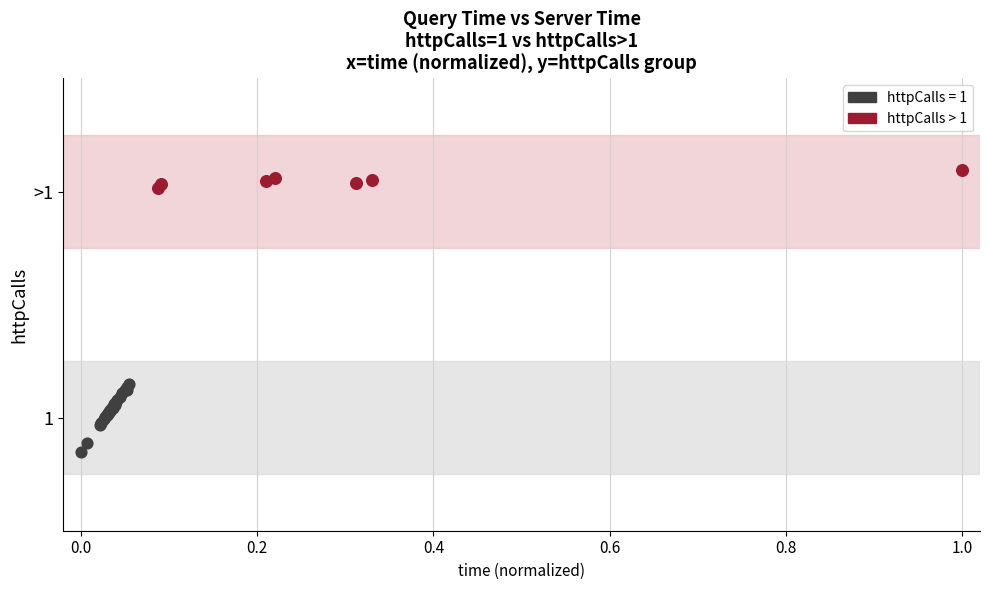

What are all the series names shown in the legend?

httpCalls = 1, httpCalls > 1